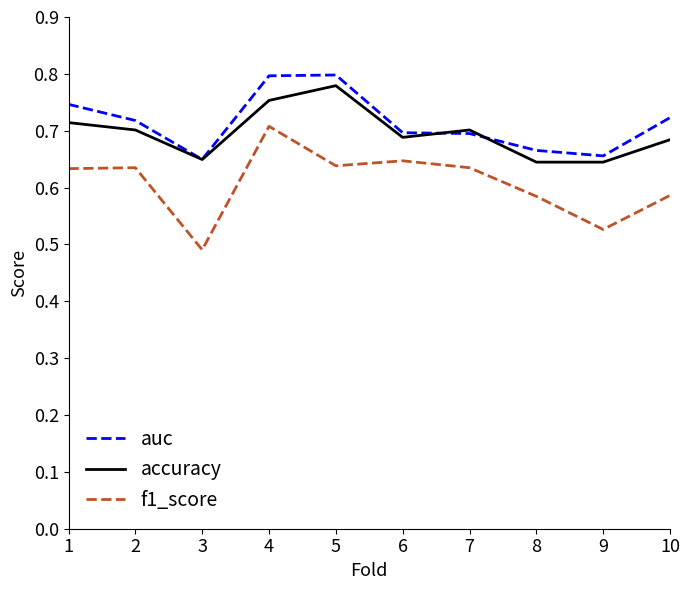

The value of accuracy at 10 is 0.4. True or false?

False